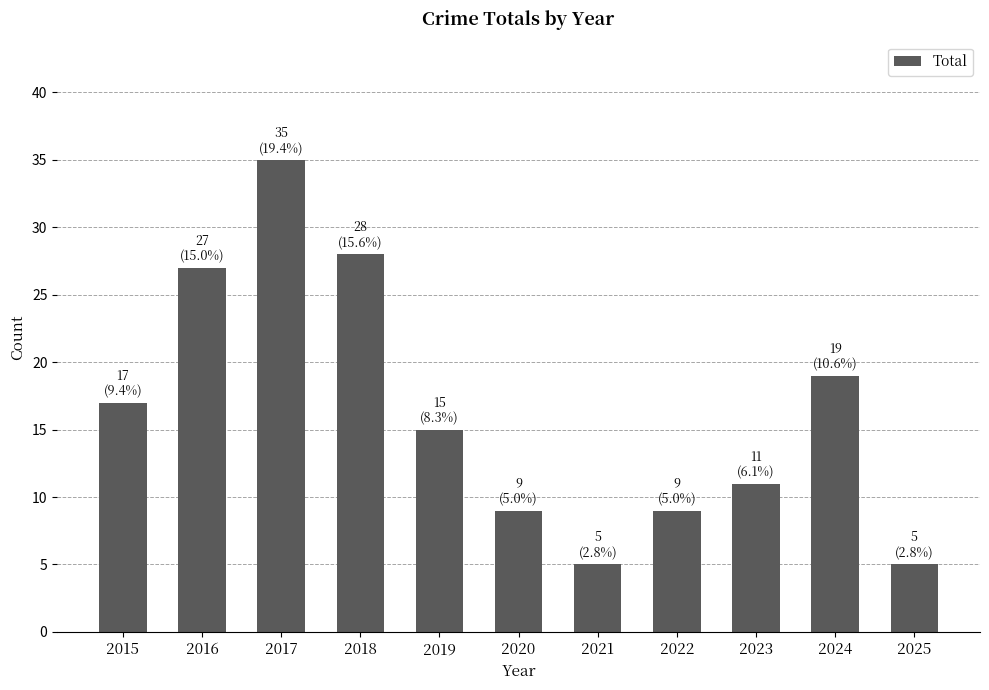

What is the smallest value displayed?

5